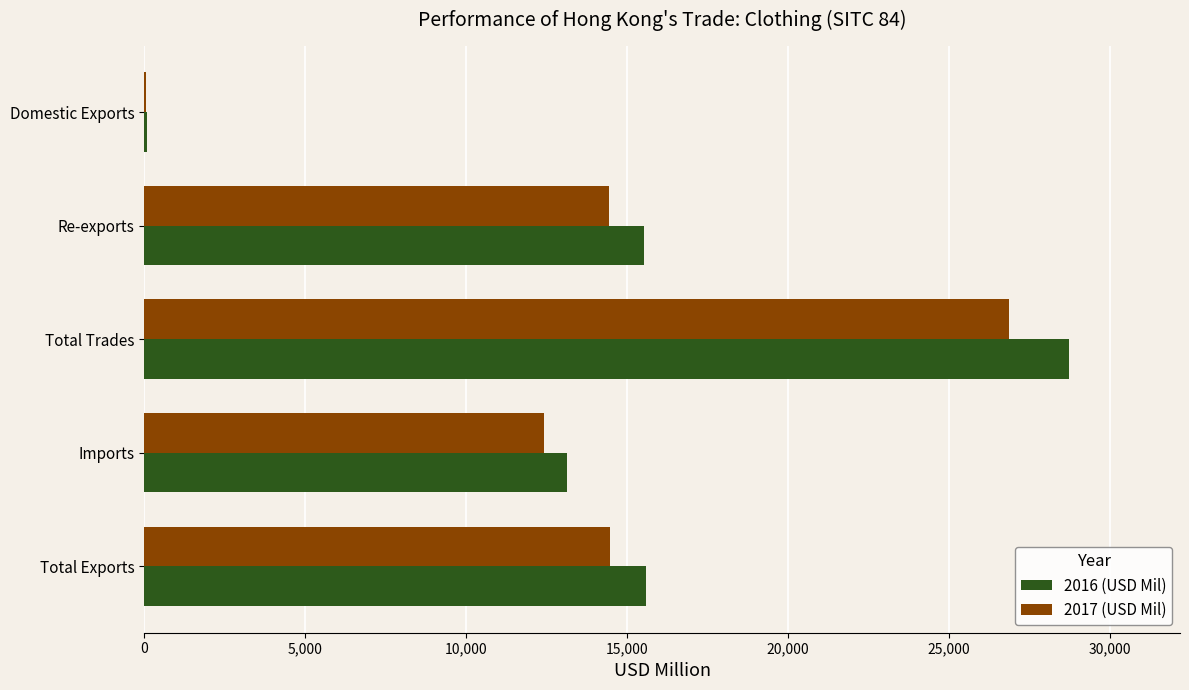

Between Total Trades and Re-exports, which series saw the biggest shift?

2016 (USD Mil)